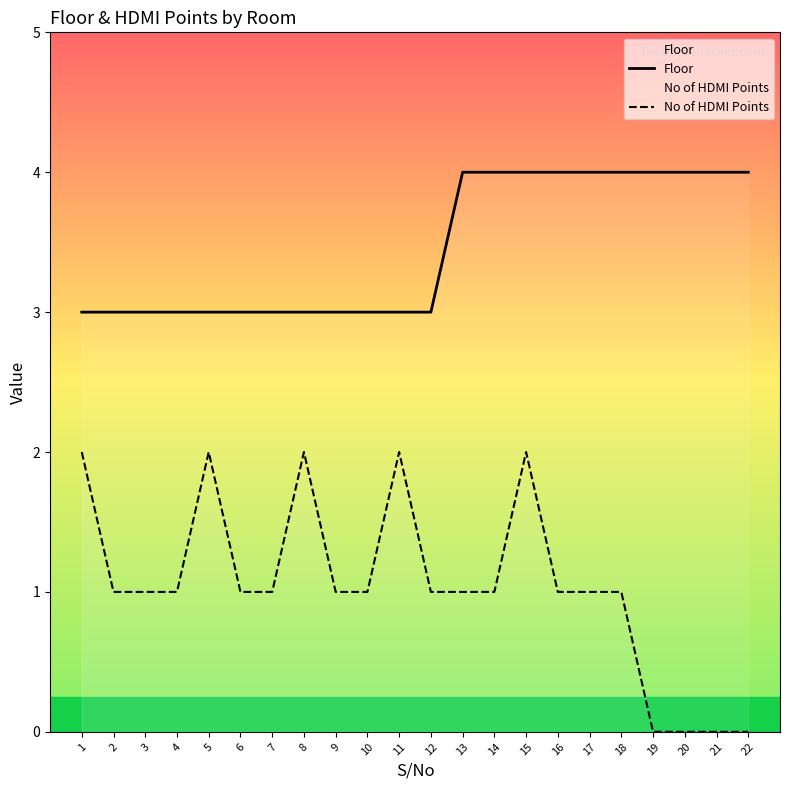

What value does the Floor series have at 11?

3